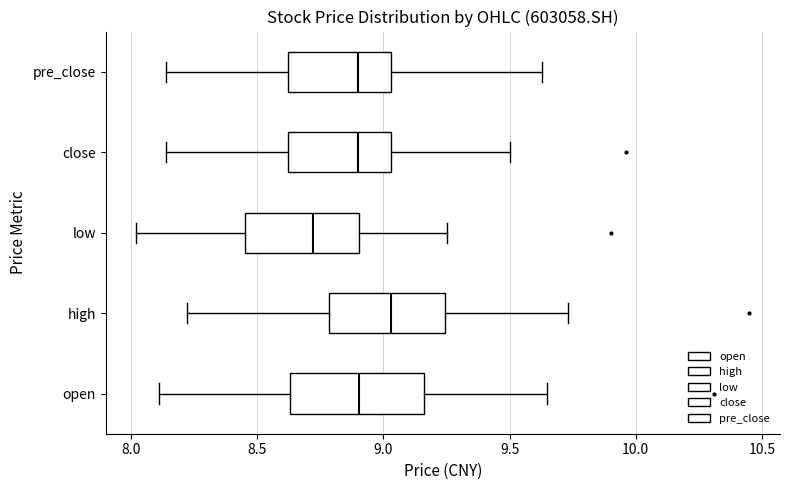

Reading bottom to top, read every box against the x-axis: the position of its median line, the range the box covers, and the ends of its whiskers. The values are not printed on the chart, so give them approximately, as read against the axis.

open: median 8.90, box 8.65 to 9.15, whiskers 8.10 to 9.65
high: median 9.05, box 8.80 to 9.25, whiskers 8.20 to 9.75
low: median 8.70, box 8.45 to 8.90, whiskers 8.00 to 9.25
close: median 8.90, box 8.60 to 9.05, whiskers 8.15 to 9.50
pre_close: median 8.90, box 8.60 to 9.05, whiskers 8.15 to 9.65